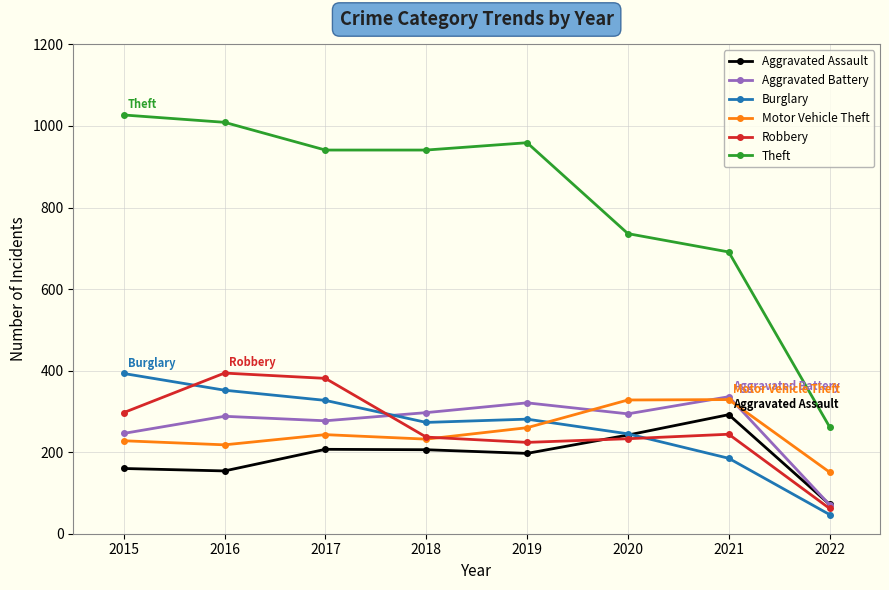

Which series has the widest spread of values?

Theft